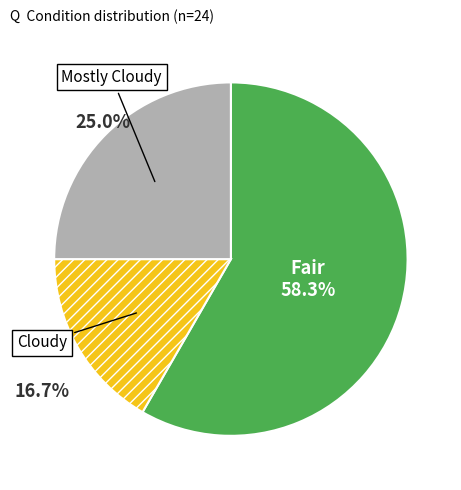

Between Fair and Cloudy, which is larger?

Fair